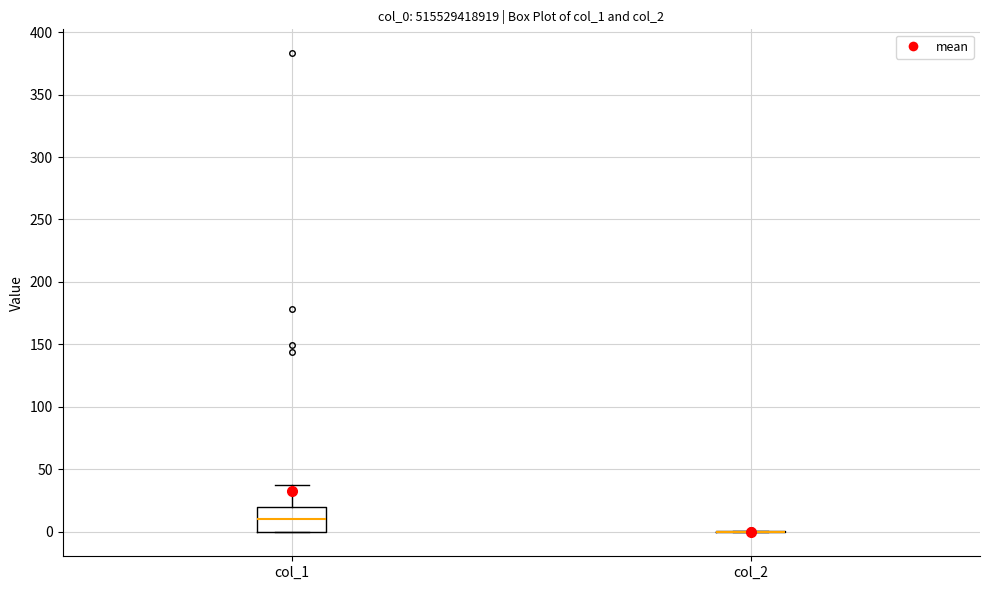

Reading left to right, transcribe this box plot: for each box, give where its median line is, the range the box spans, and where its two whiskers end, as read against the y-axis. The values are not printed on the chart, so give them approximately, as read against the axis.

col_1: median 10, box 0 to 20, whiskers 0 to 35
col_2: box collapsed to a line at 0, whiskers 0 to 0